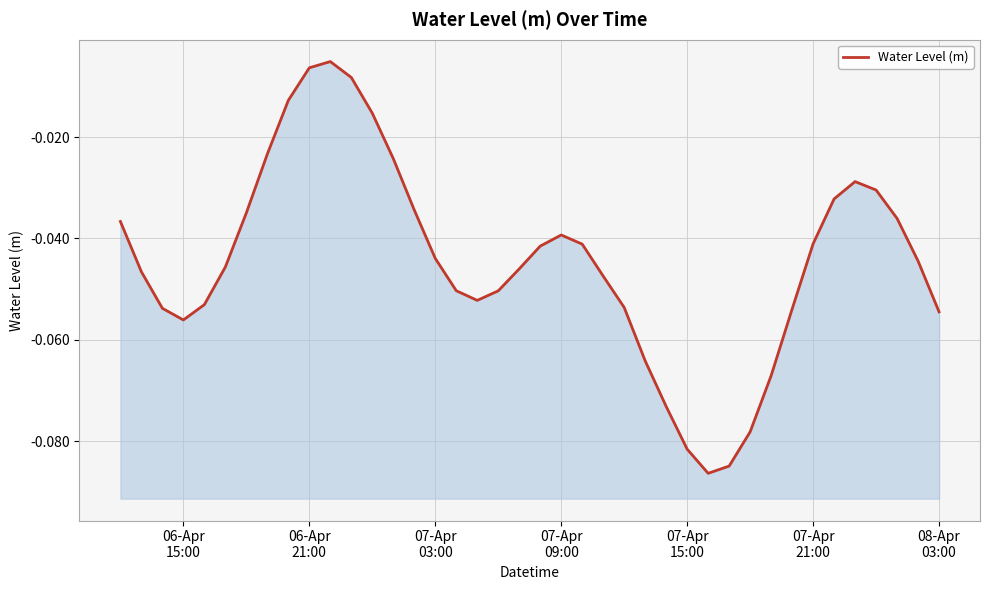

How many interior local peaks (higher than both neighbors) does the data have?

3